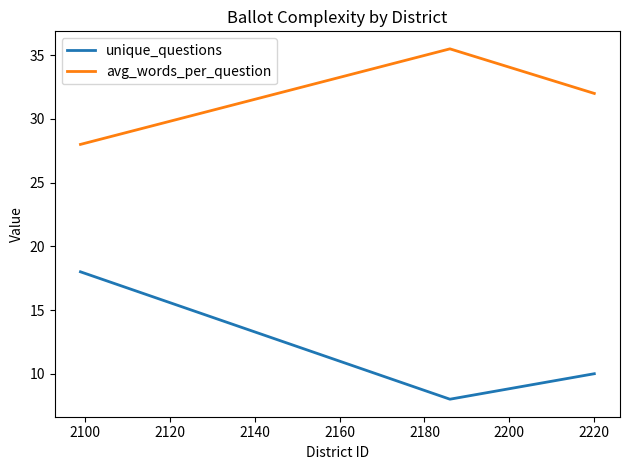

Count the number of categories in the chart.

3